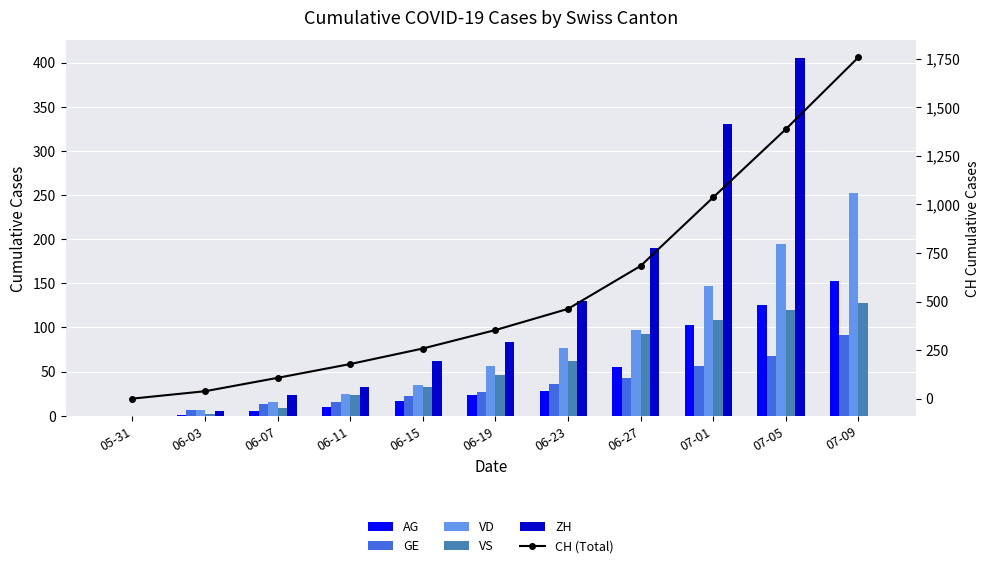

At which category is the sum across all series the highest?

07-09